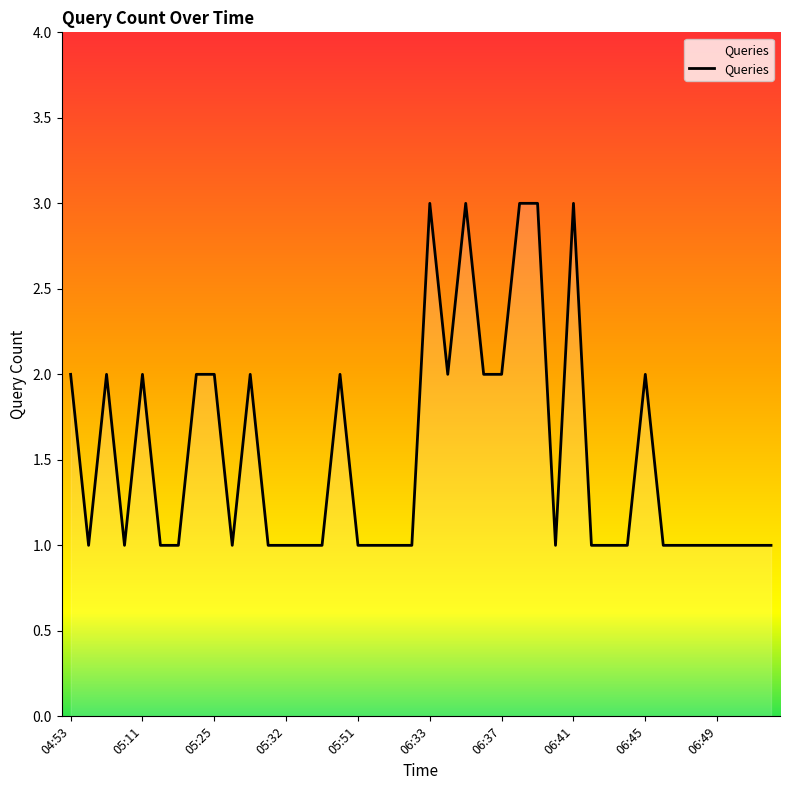

What is the greatest value displayed?

3